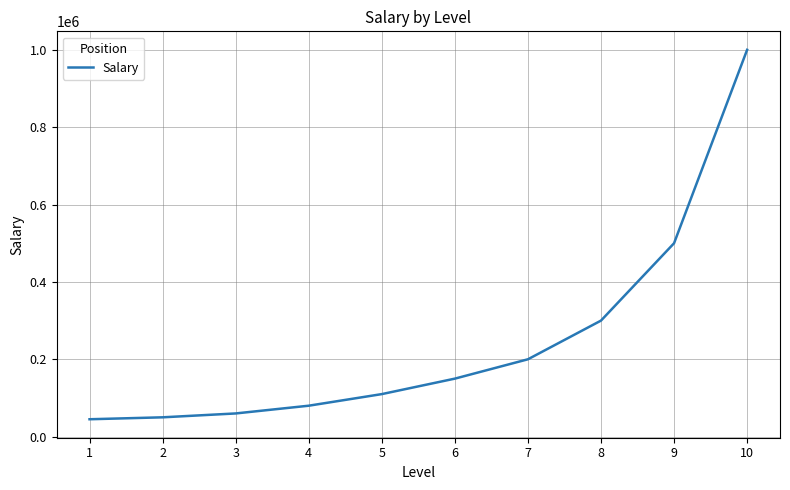

Reading left to right, what are all the values shown in this chart?

1=45000	2=50000	3=60000	4=80000	5=110000	6=150000	7=200000	8=300000	9=500000	10=1000000